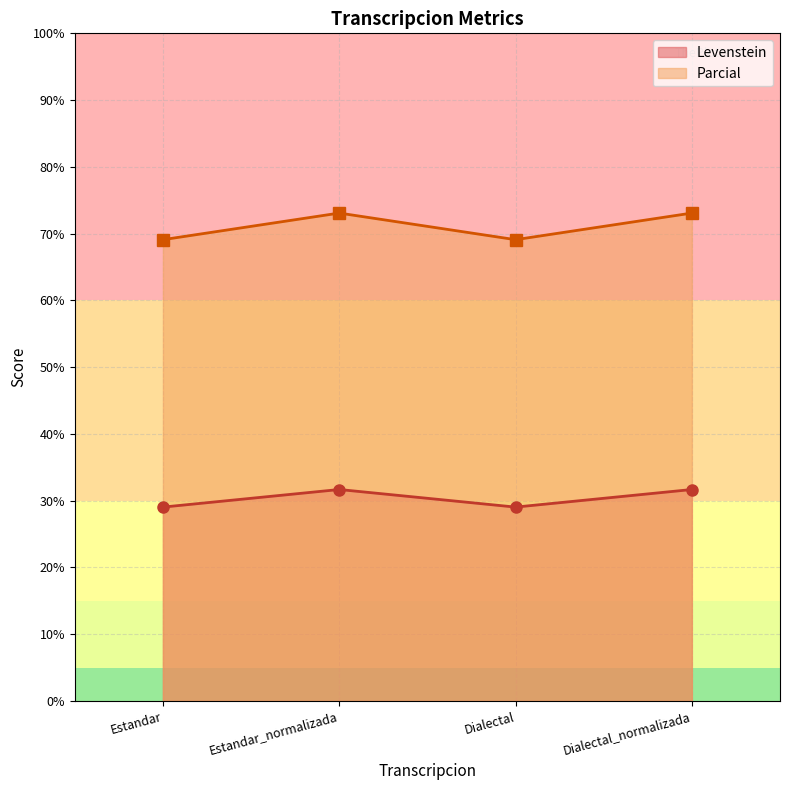

What is the sum of all Parcial values?

284.3